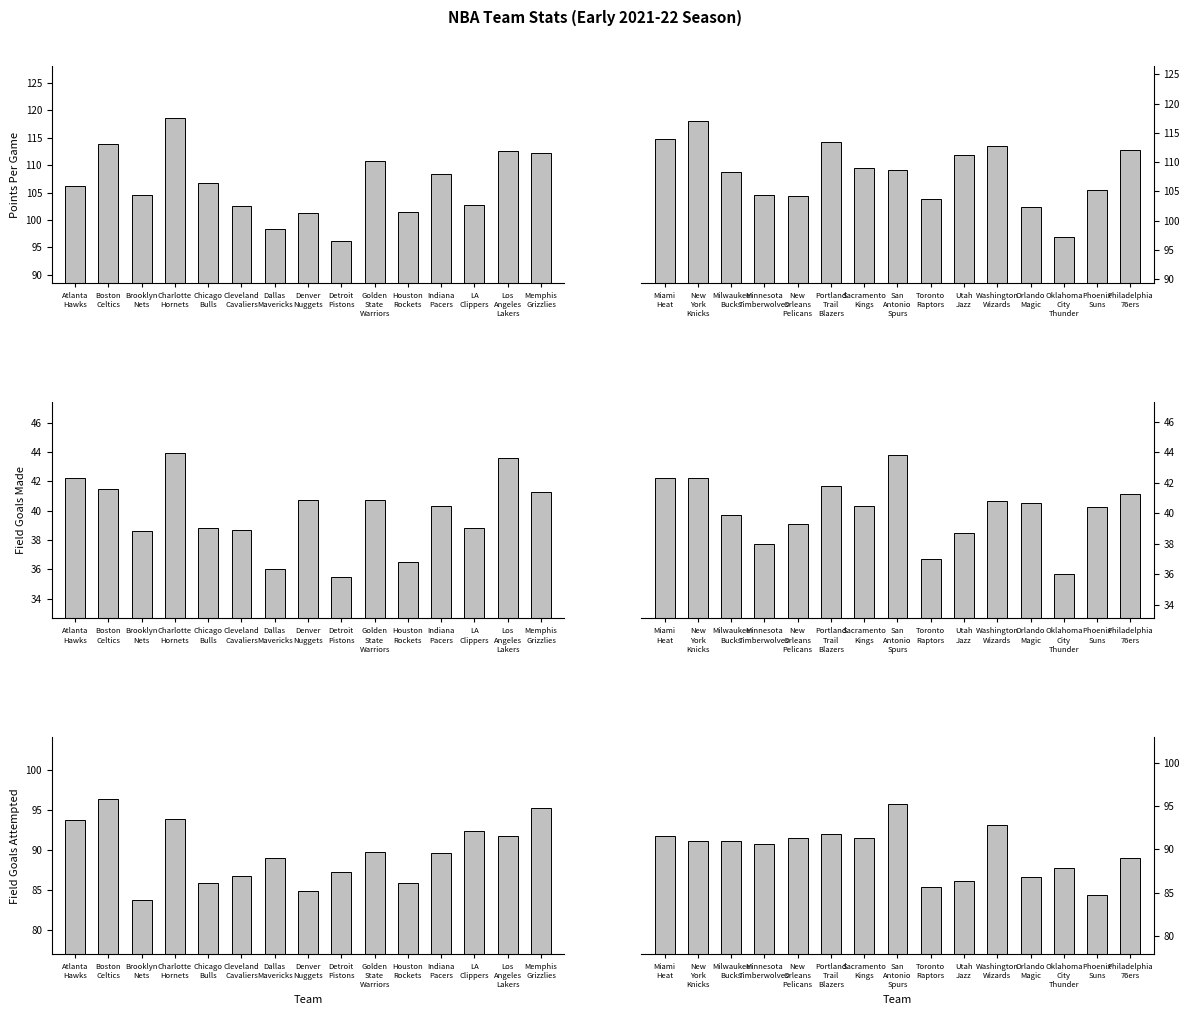

Count the number of categories in the chart.

15